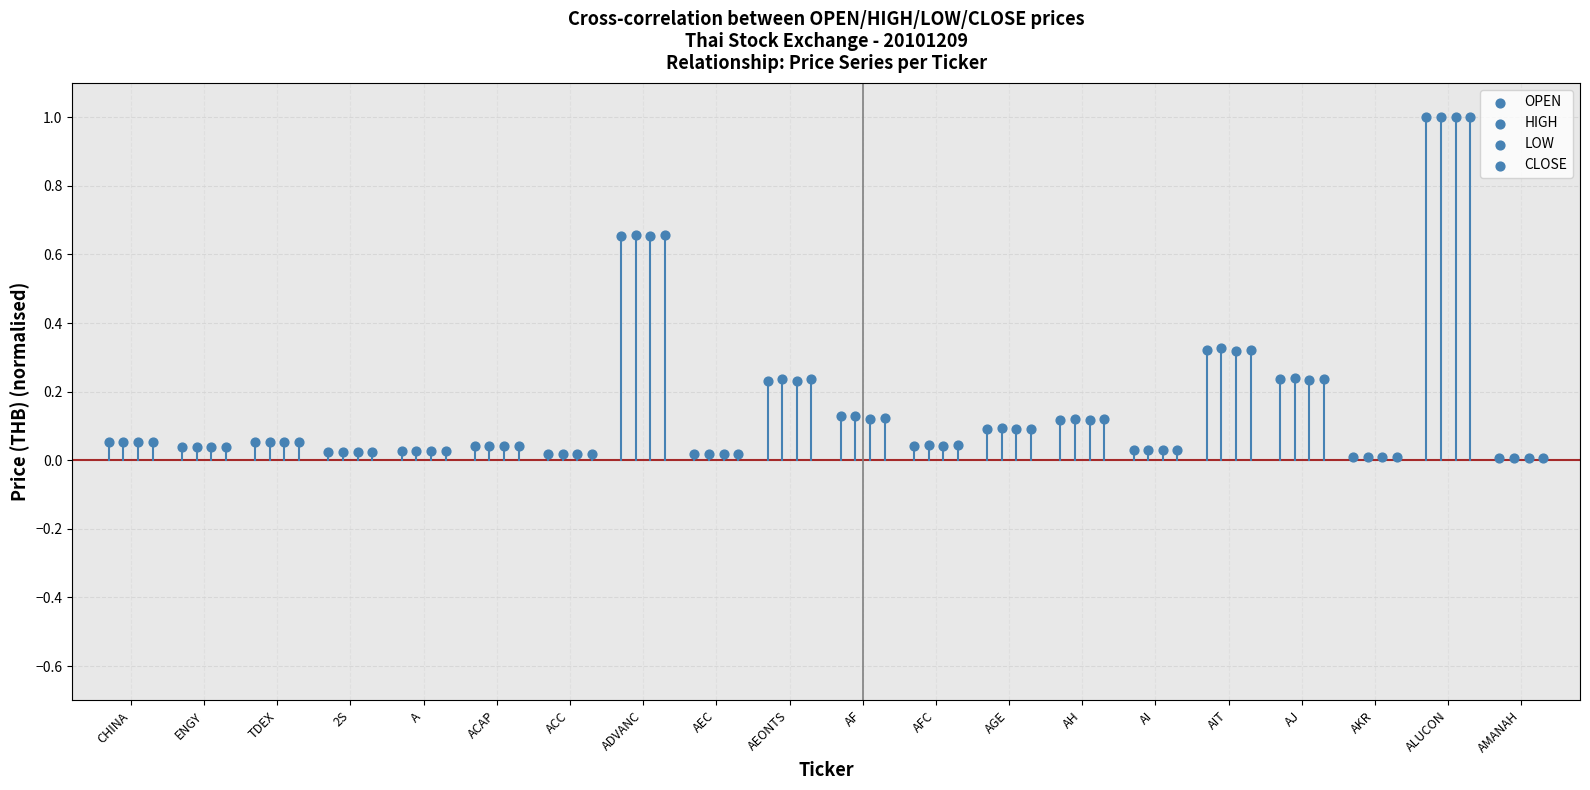

Which series reaches the maximum Y coordinate?

OPEN